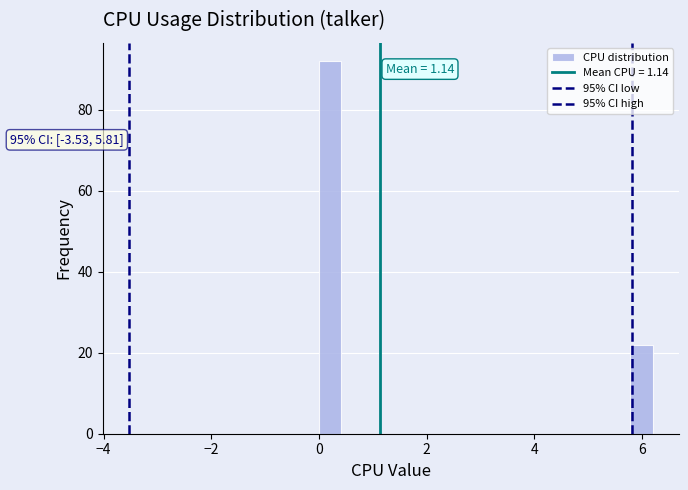

Around what value on the x-axis is the tallest bar? Give the approximate position of its centre, as read against the axis.

0.2